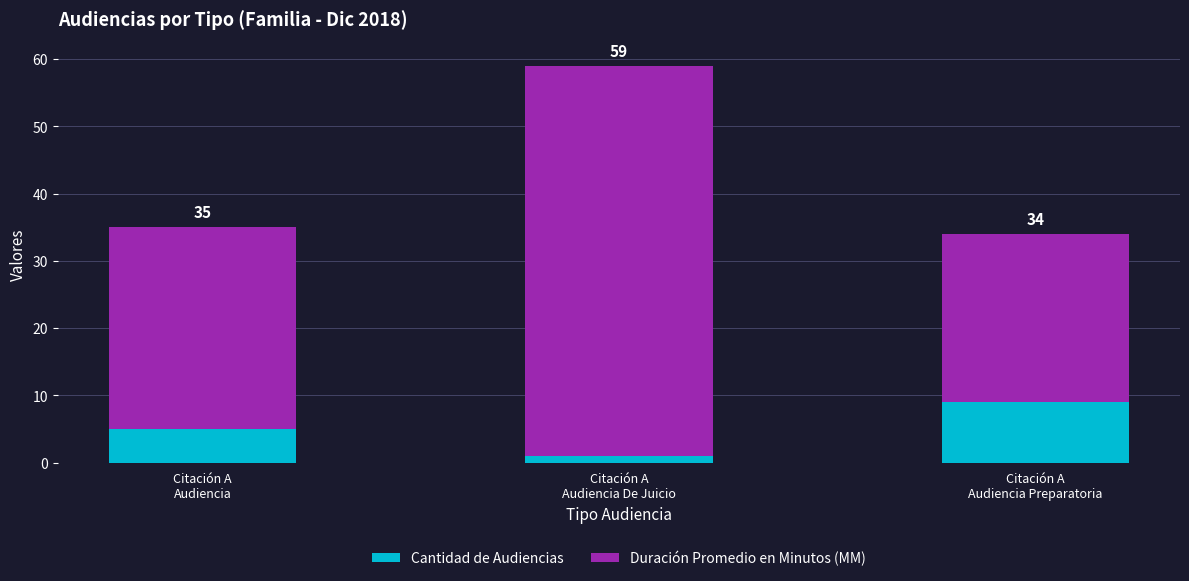

How many bars are there in total?

3